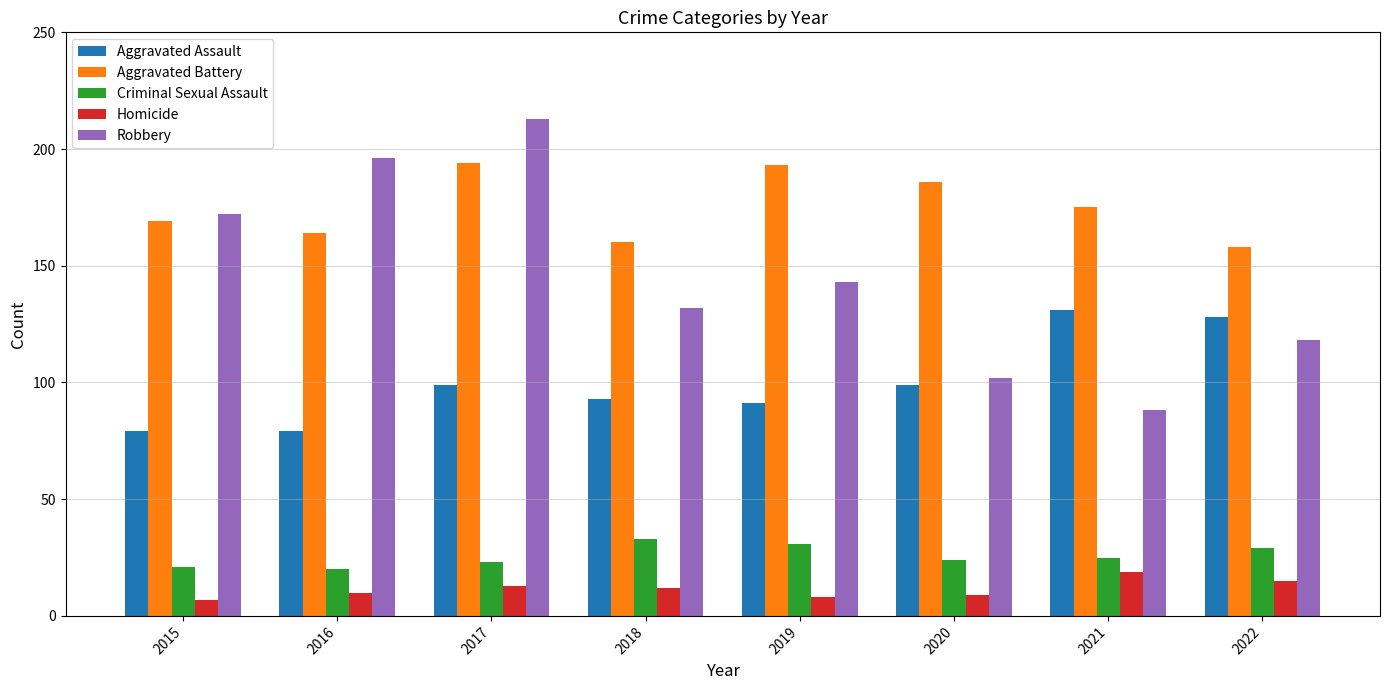

What is the value of the Aggravated Battery bar at the 1st from the left?

169